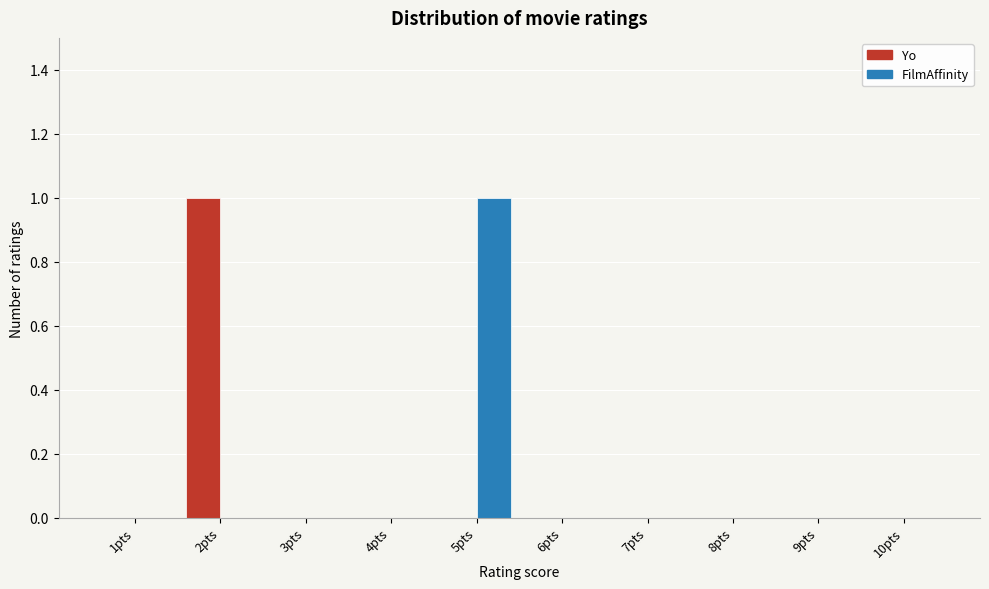

Reading left to right, extract all data points from this chart.

Yo: 1pts=0	2pts=1	3pts=0	4pts=0	5pts=0	6pts=0	7pts=0	8pts=0	9pts=0	10pts=0
FilmAffinity: 1pts=0	2pts=0	3pts=0	4pts=0	5pts=1	6pts=0	7pts=0	8pts=0	9pts=0	10pts=0